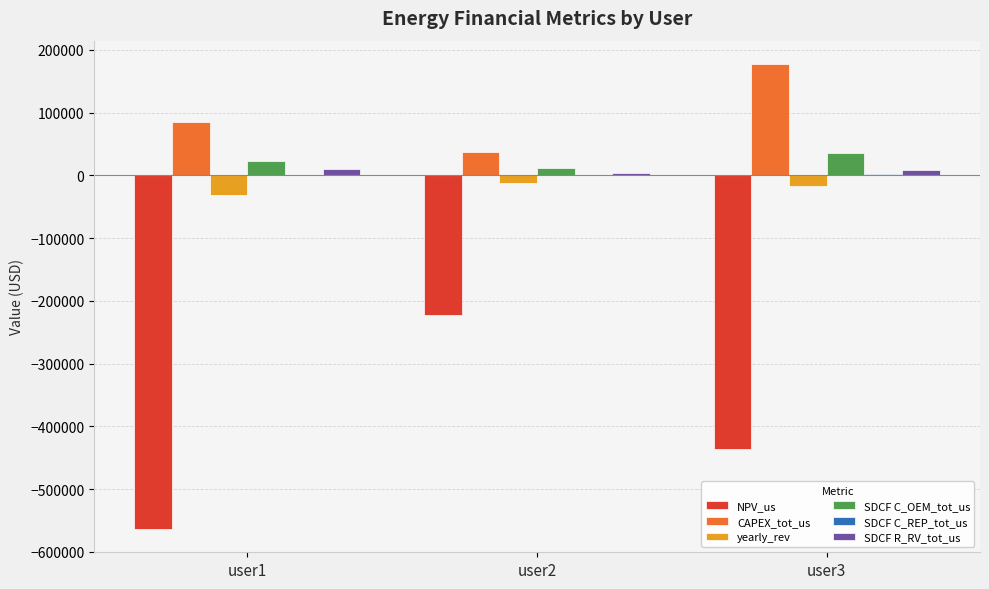

Which series has the largest total across all categories?

CAPEX_tot_us